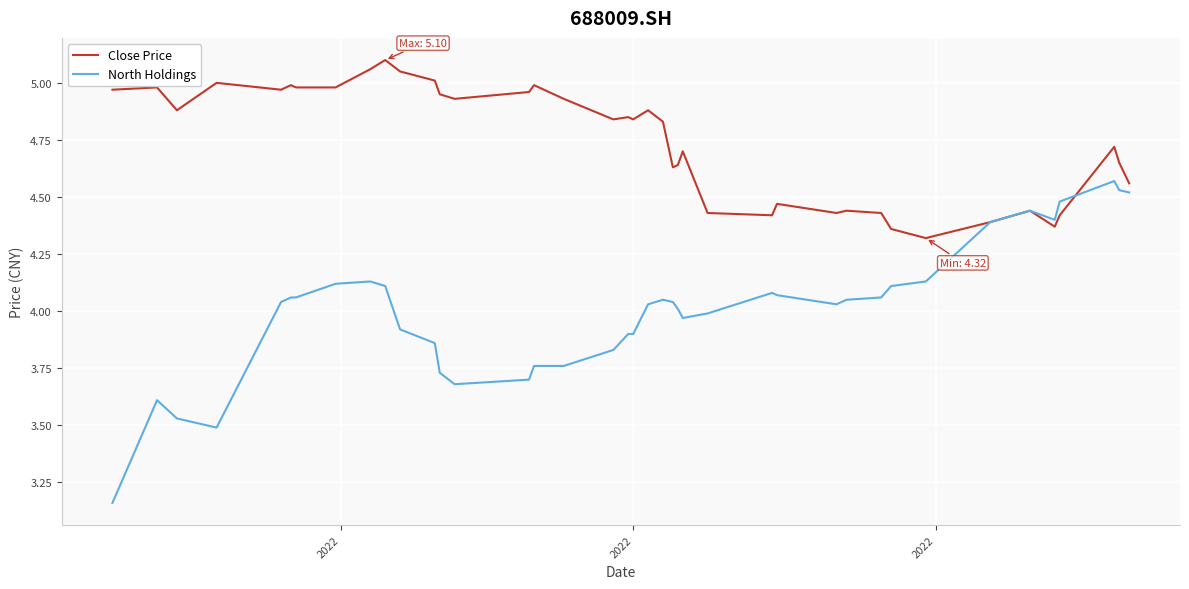

List the series in order of their overall mean, lowest first.

North Holdings, Close Price